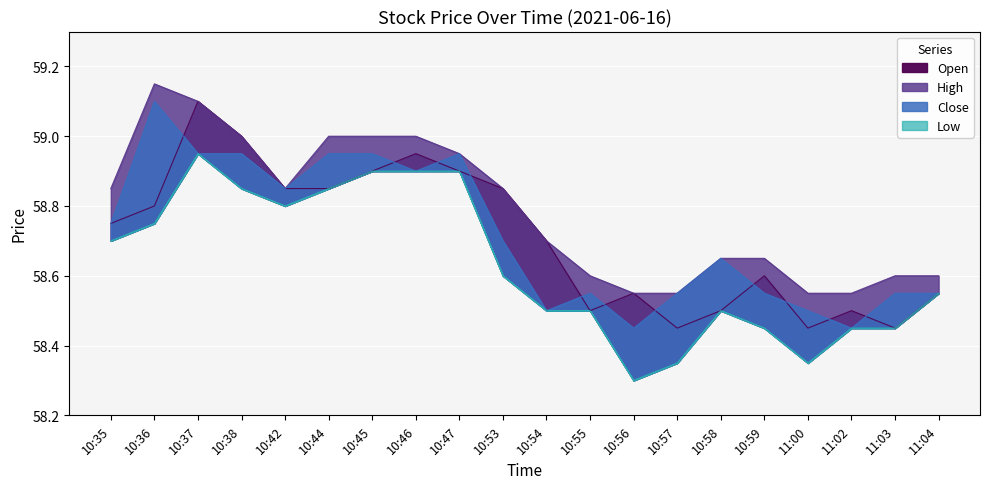

At which label is Open closest to 58?

10:57